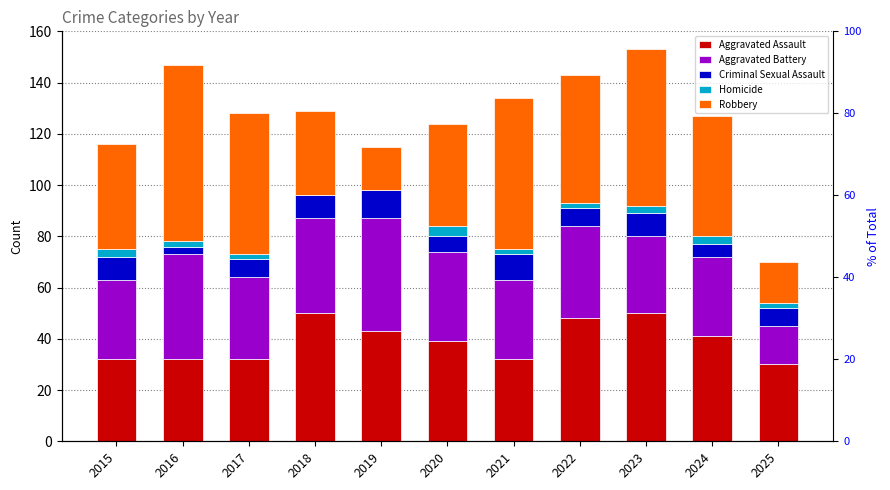

True or false: Homicide has a value of 2 at 2025.

True